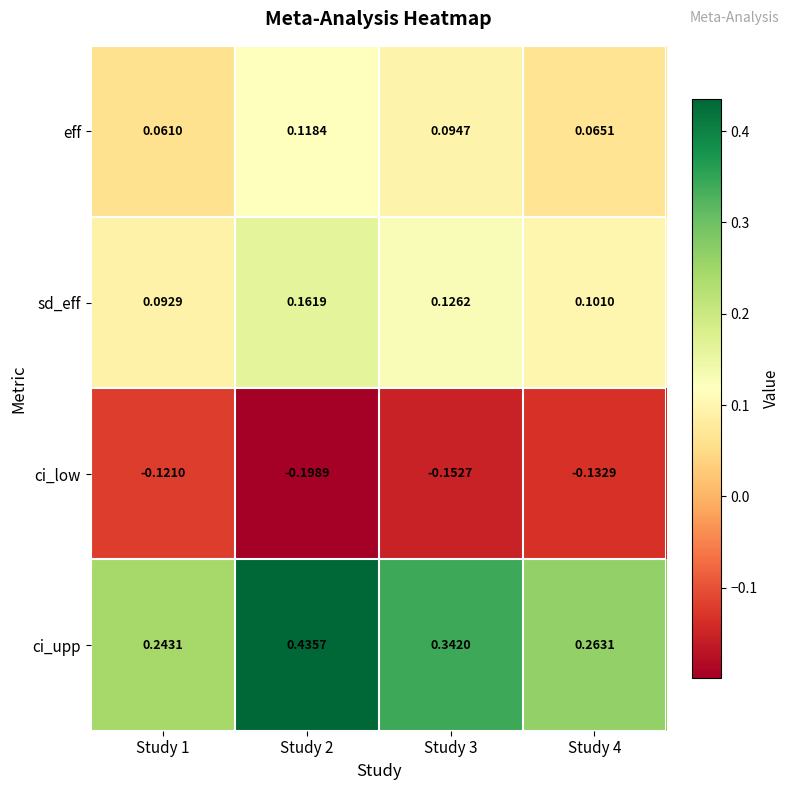

Which series changed the most between Study 2 and Study 3?

ci_upp